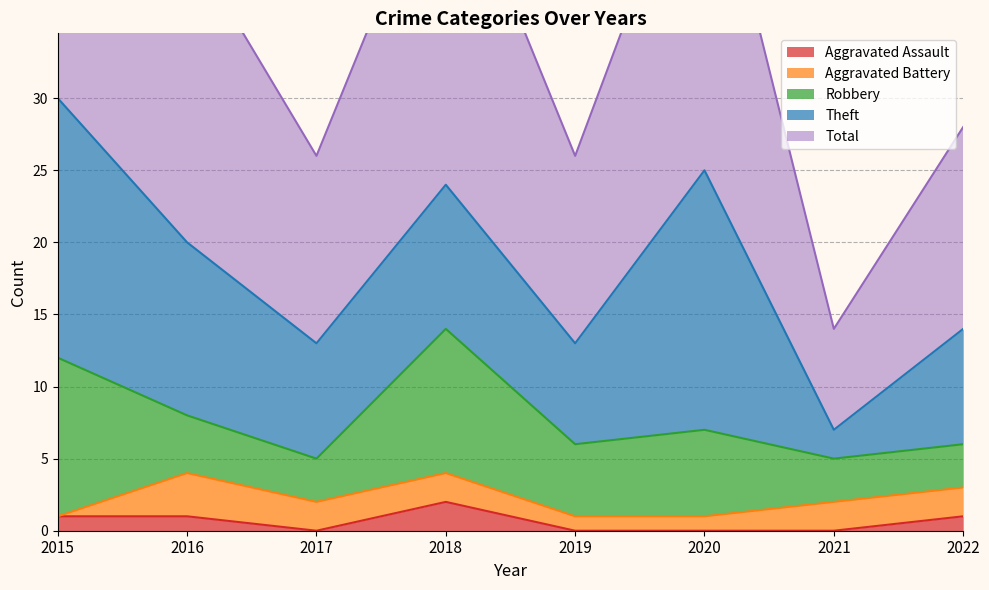

Which category has the lowest value in the Theft series?

2021